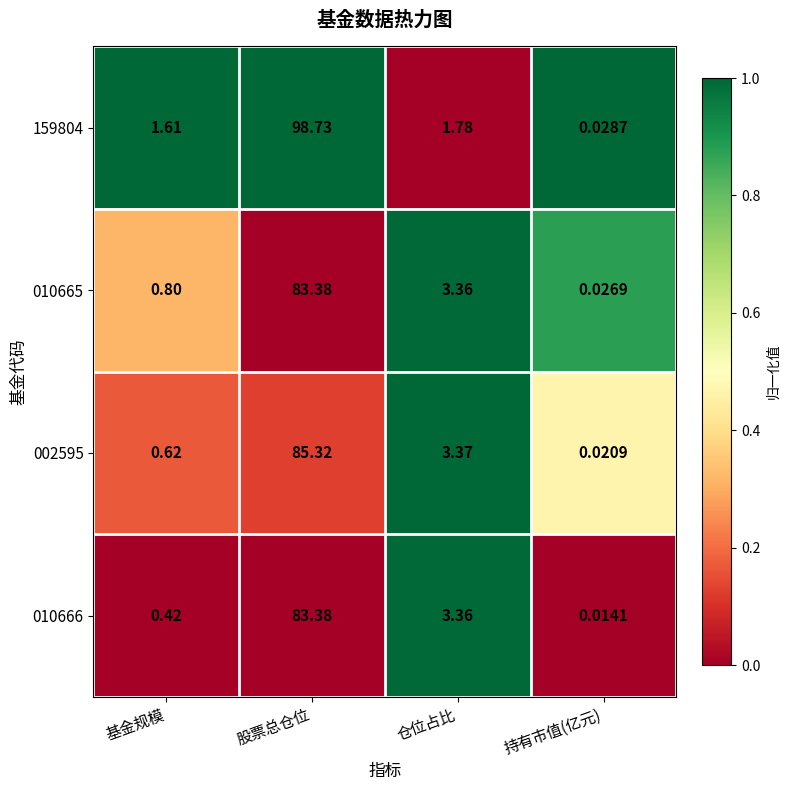

What is the maximum value shown in the chart?

98.7